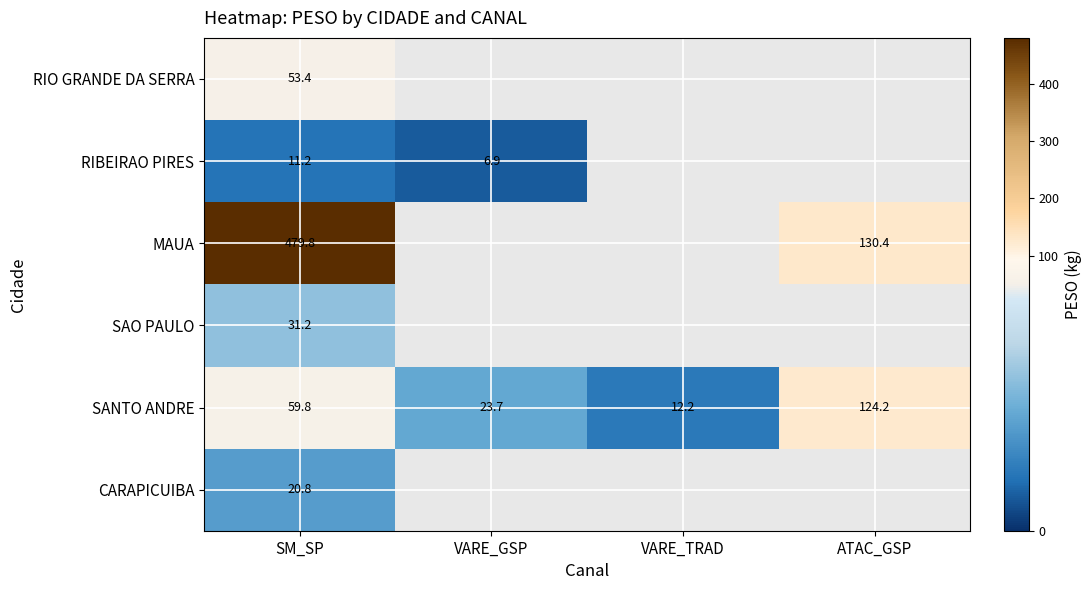

Is the value of SANTO ANDRE at VARE_GSP greater than the value of SAO PAULO at SM_SP?

No